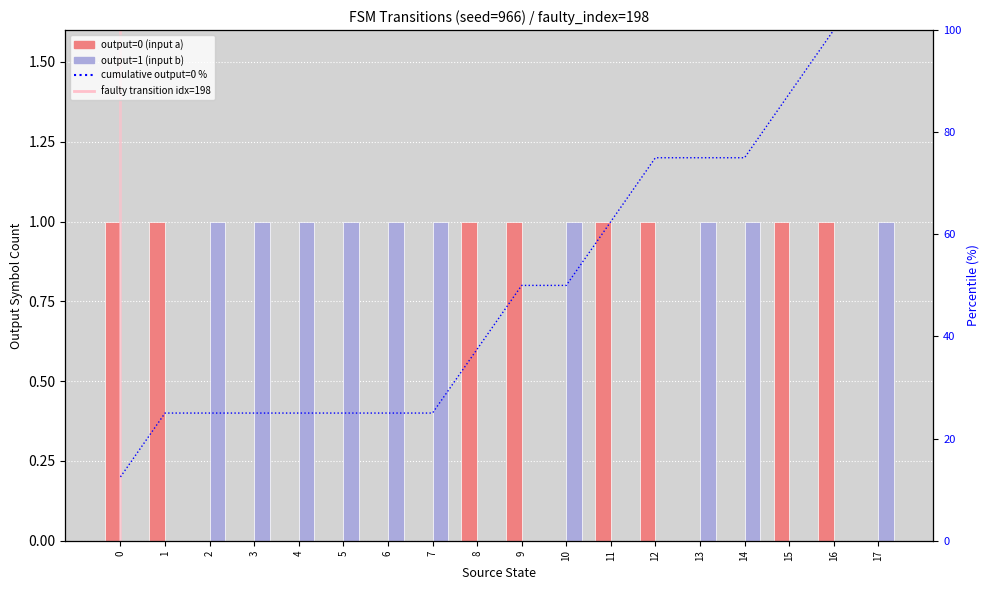

Read the output=1 (input b) value at 2.

1.0